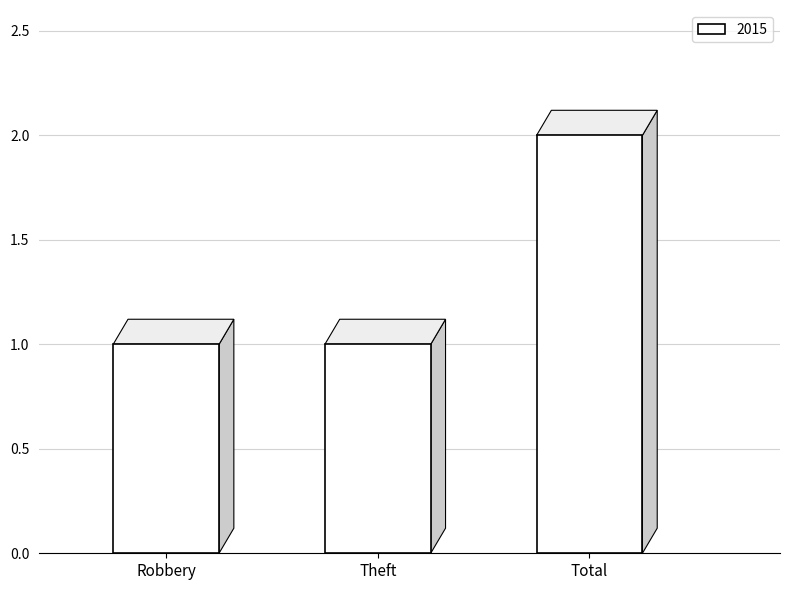

What is the minimum value shown in the chart?

1